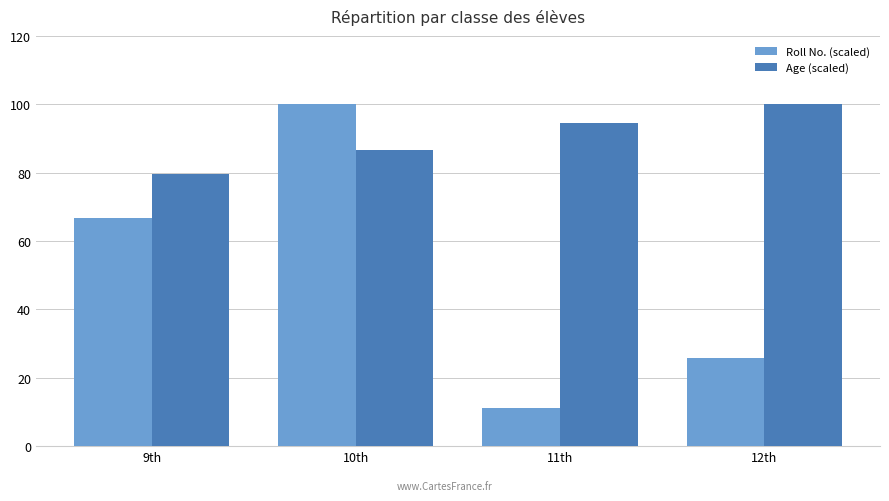

What position from the right is 10th?

3